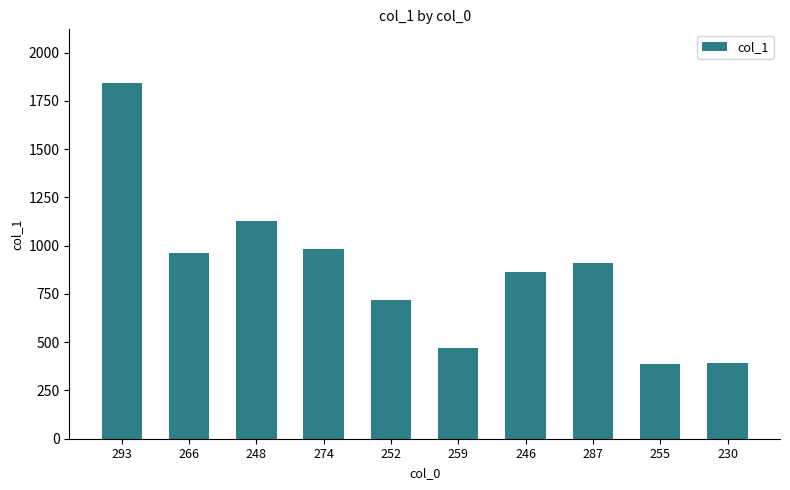

What is the label of the 3rd bar from the right?

287